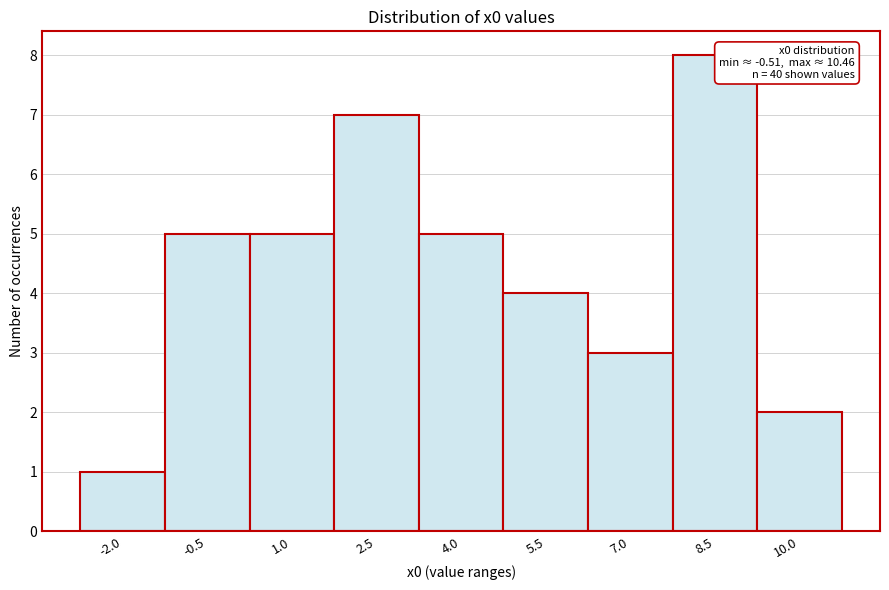

Reading left to right, what are all the values shown in this chart?

1	5	5	7	5	4	3	8	2